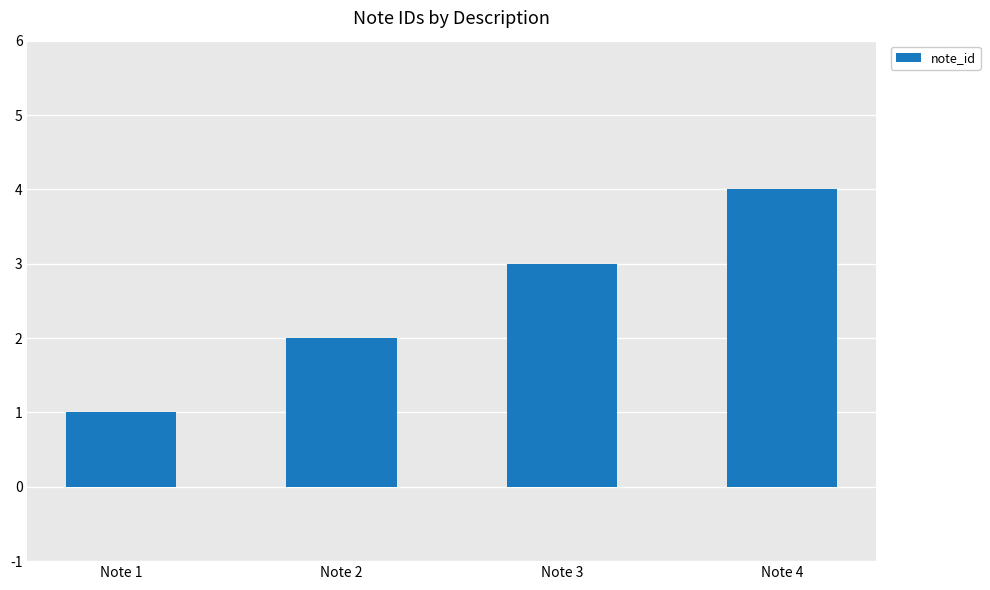

Rank the categories by value from lowest to highest.

Note 1, Note 2, Note 3, Note 4